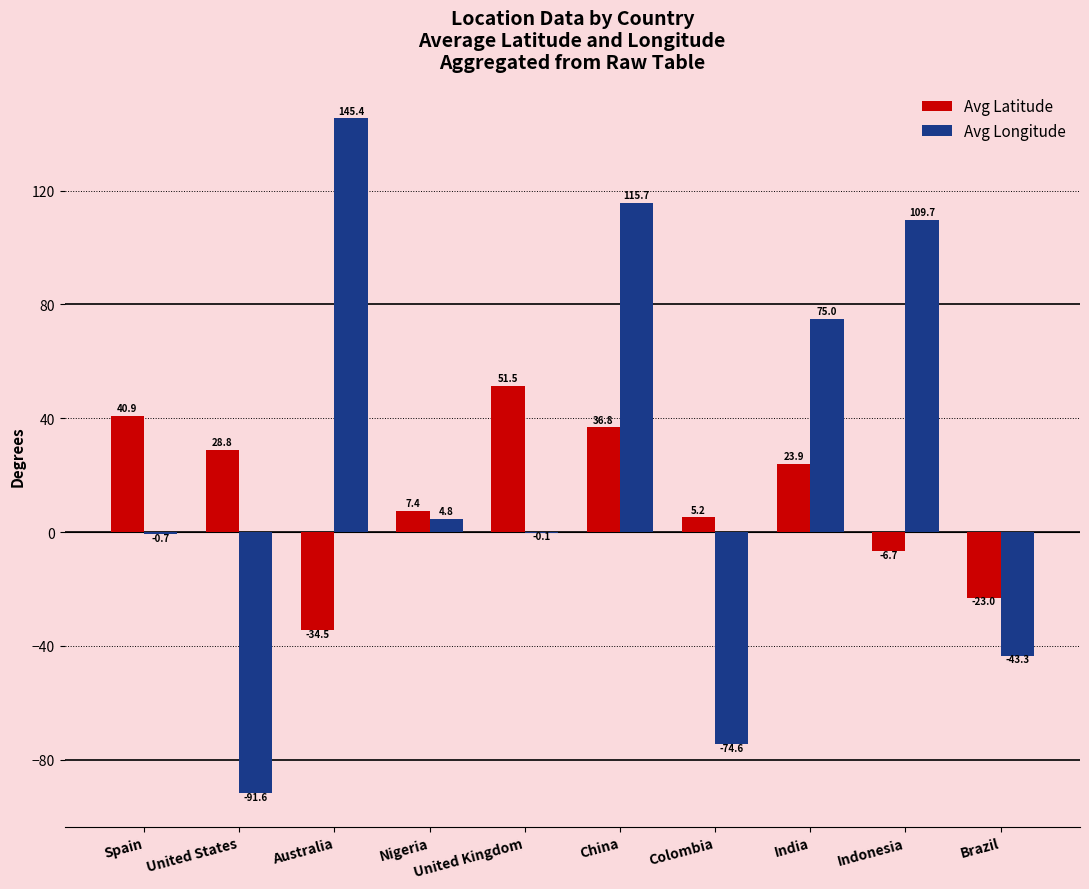

Where is Avg Latitude nearest to the value 8?

Nigeria